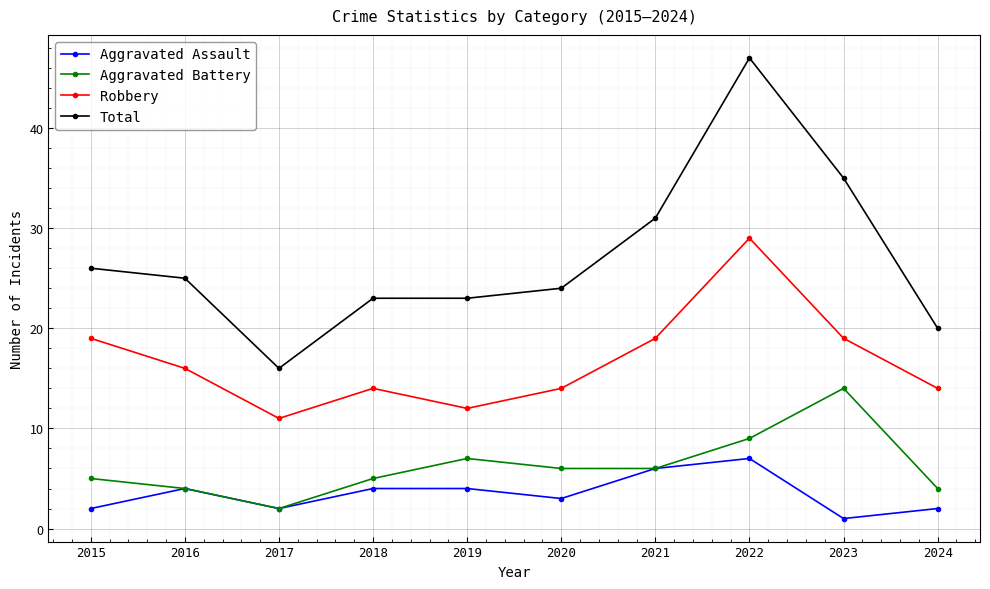

Which category has the lowest value in the Robbery series?

2017